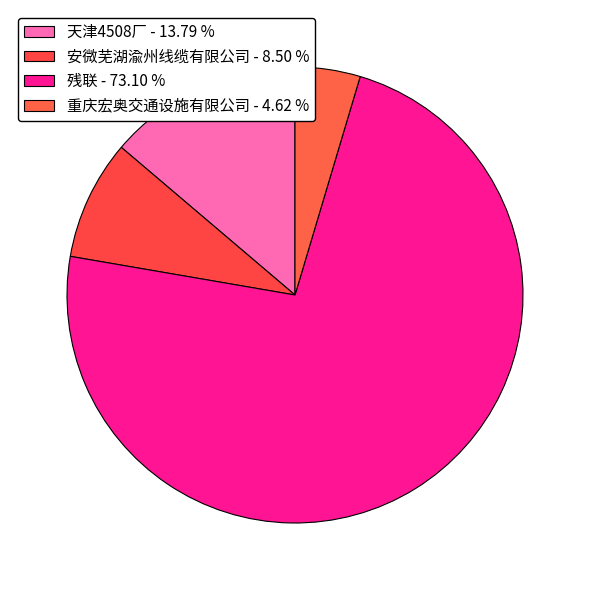

Which slice represents more than half of the pie?

残联